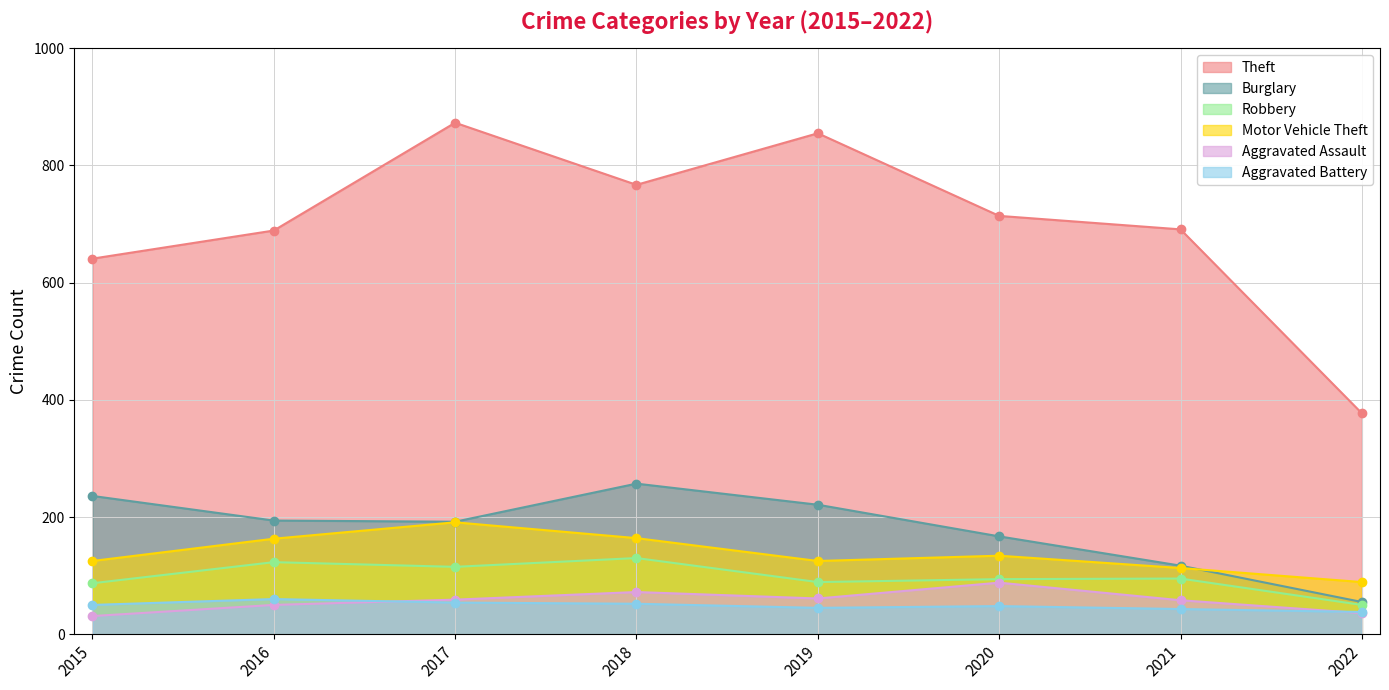

What is the spread (max minus min) of values at 2022?

341